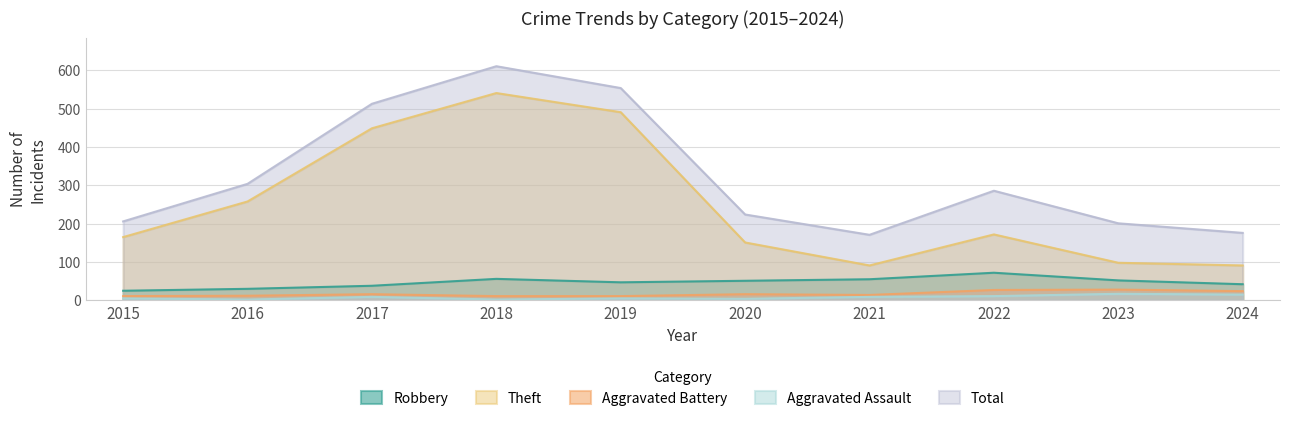

At which category does Theft reach its first local peak?

2018